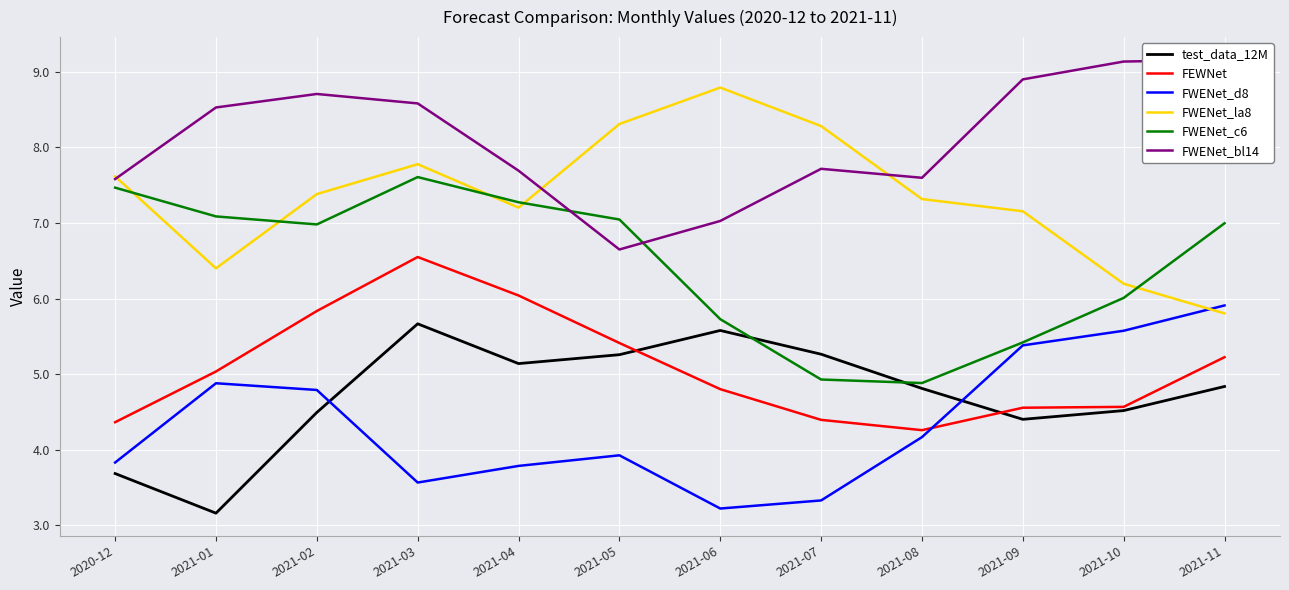

At which category is the sum across all series the highest?

2021-03